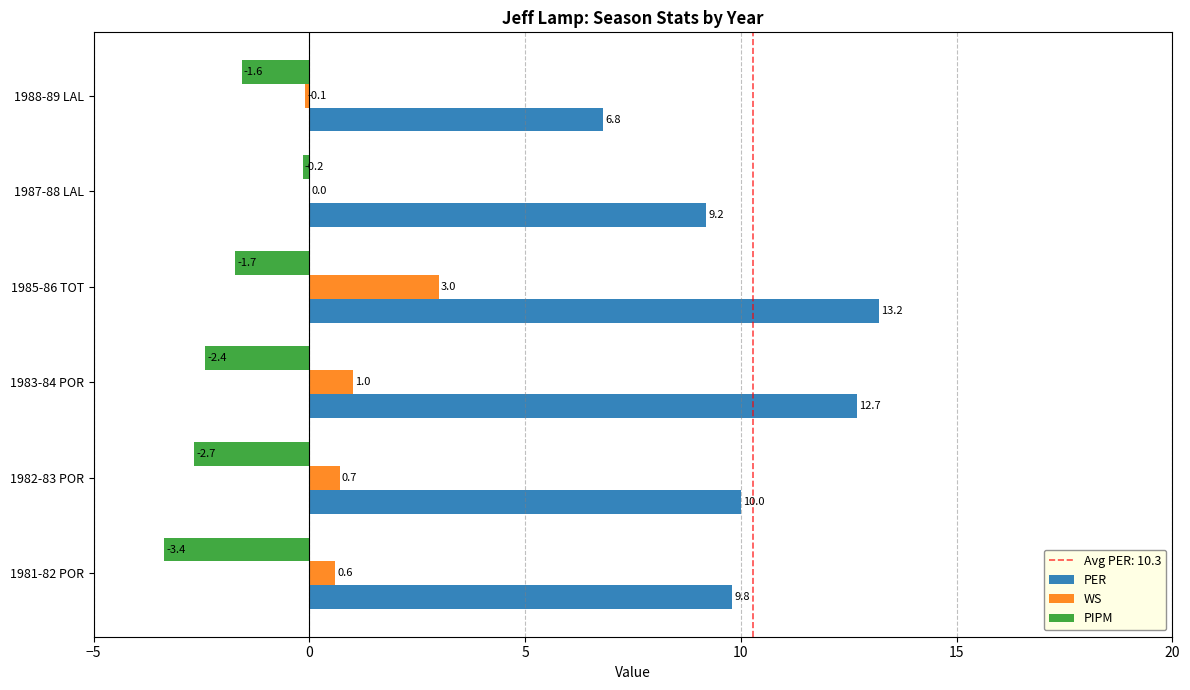

What is the maximum value for PER?

13.2